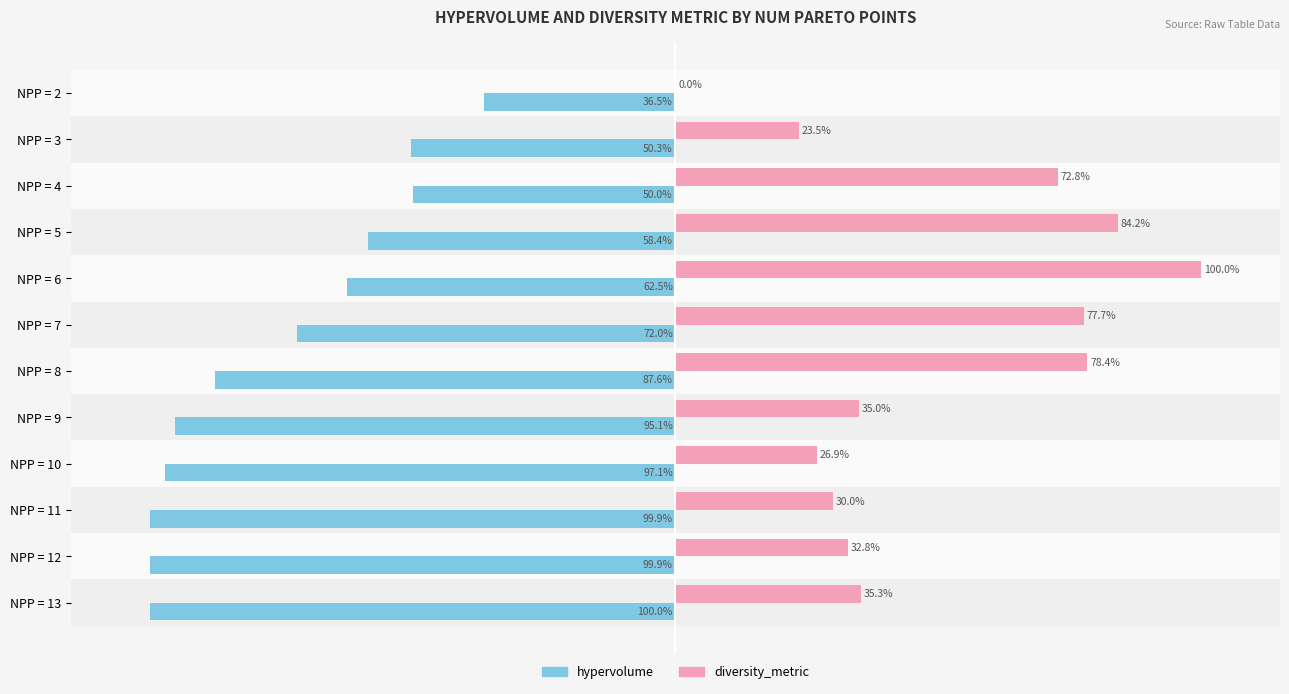

Which series has the largest total across all categories?

diversity_metric